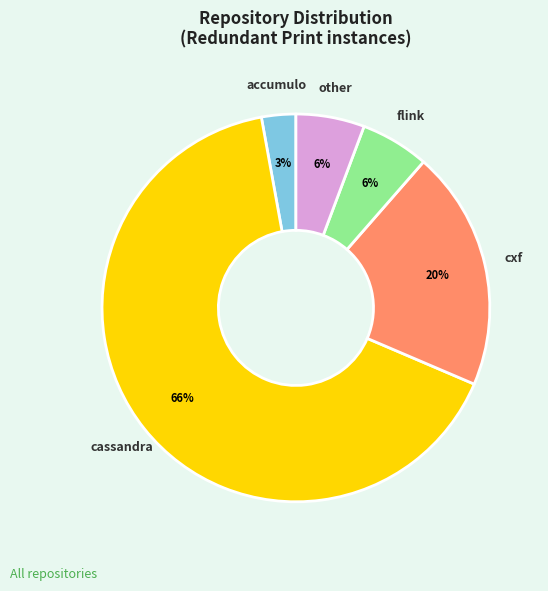

To the nearest percent, what percentage of the pie is other?

6%